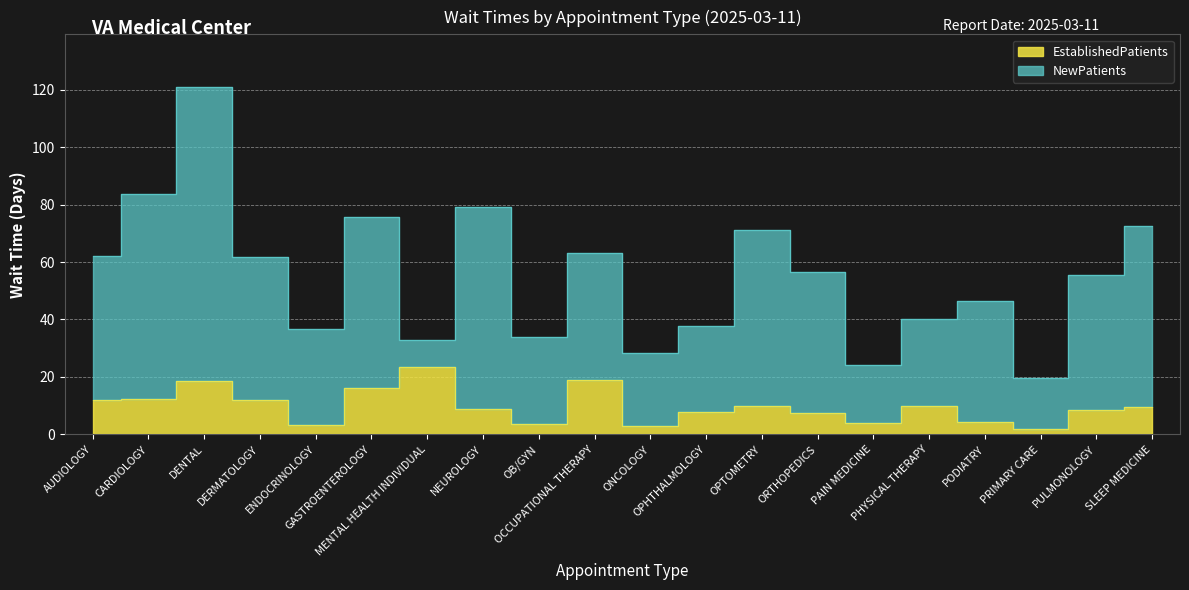

What value does the data have at OB/GYN?

3.7